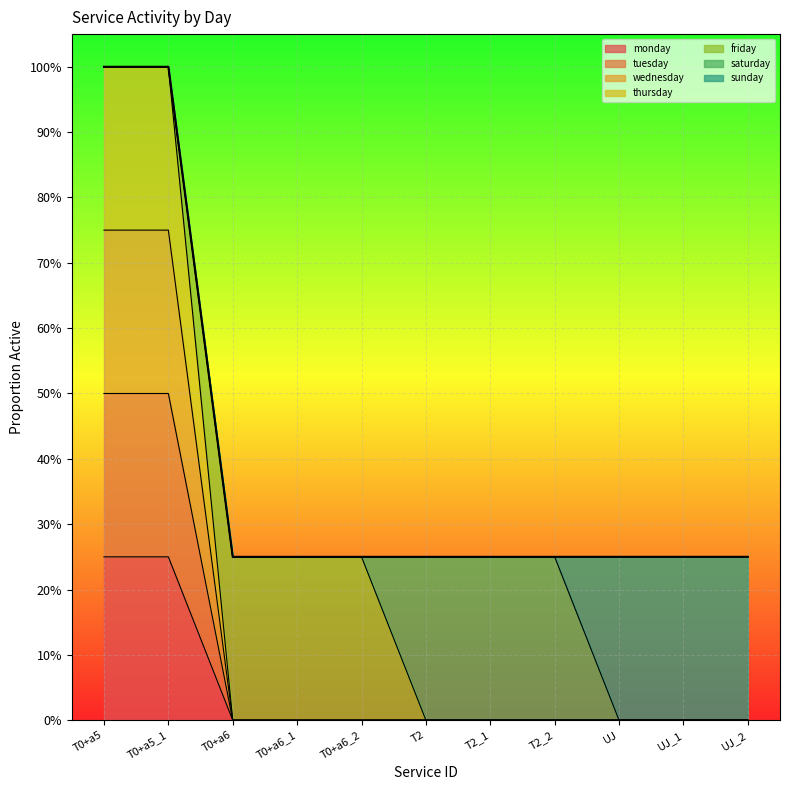

What is the label of the 10th point from the left?

UJ_1